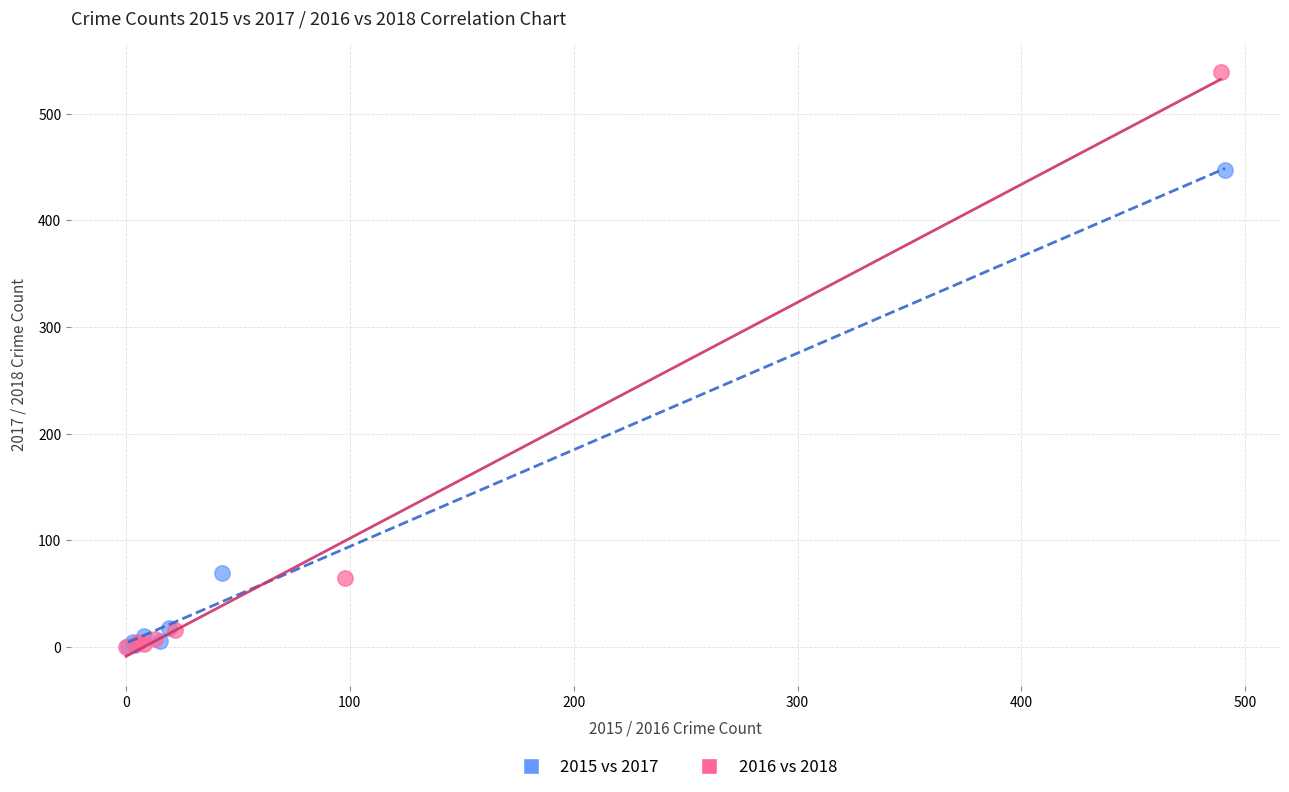

Which series has the largest Y range (max minus min)?

2016 vs 2018